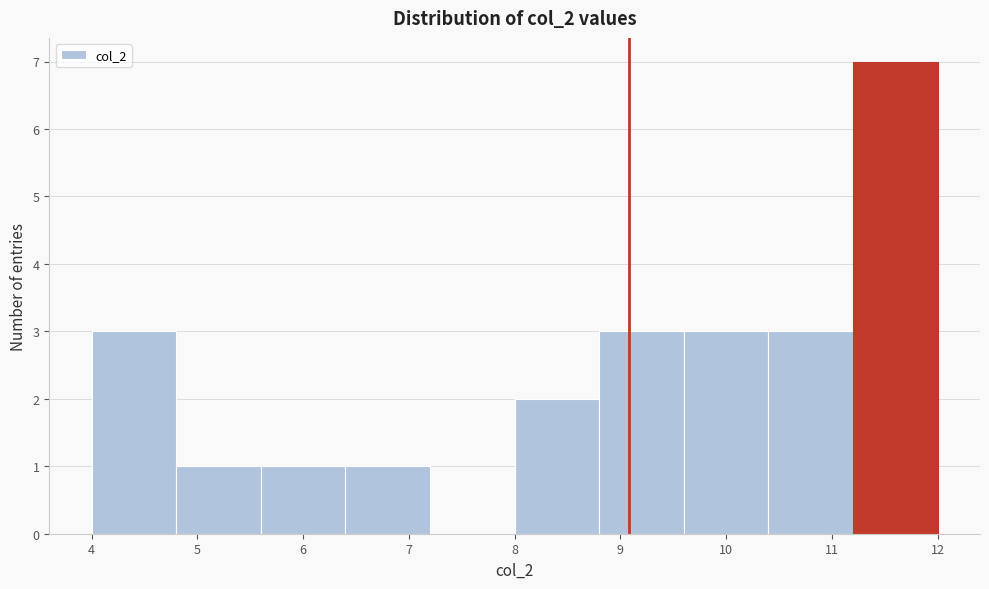

Reading left to right, list every bar in this chart as the range it spans on the x-axis followed by its height. The values are not printed on the chart, so give them approximately, as read against the axis.

4.0 to 4.8: 3
4.8 to 5.6: 1
5.6 to 6.4: 1
6.4 to 7.2: 1
7.2 to 8.0: 0
8.0 to 8.8: 2
8.8 to 9.6: 3
9.6 to 10.4: 3
10.4 to 11.2: 3
11.2 to 12.0: 7